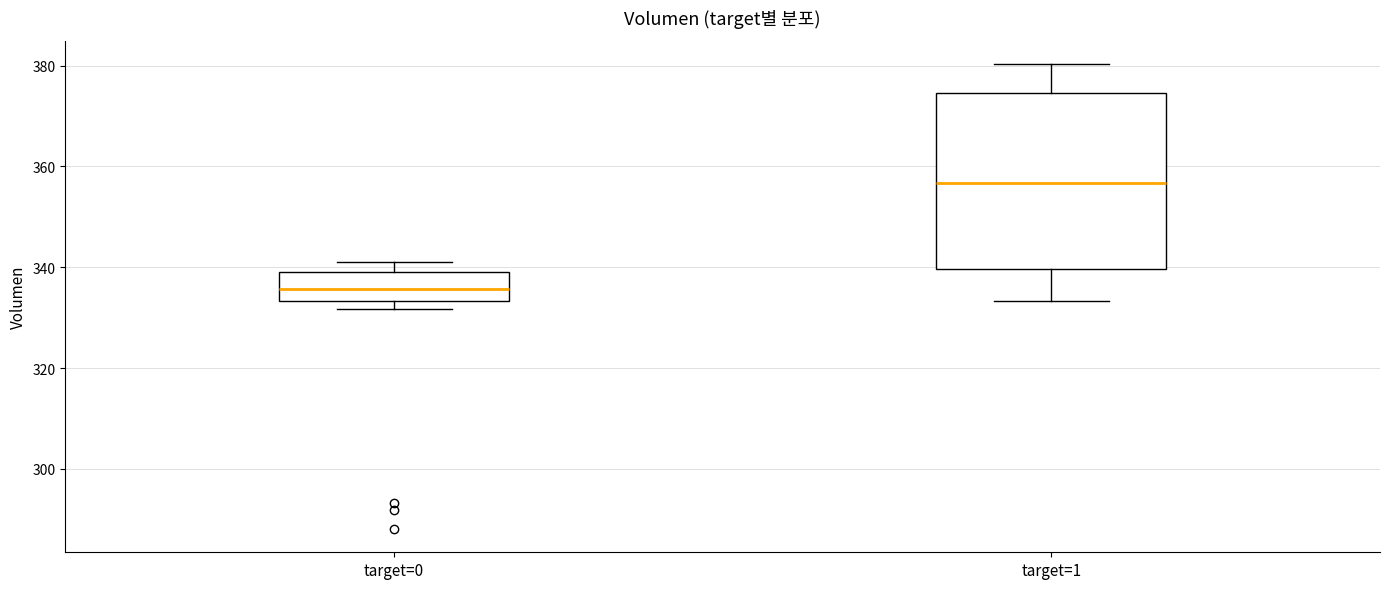

Which box is the tallest, from its lower edge to its upper edge?

target=1